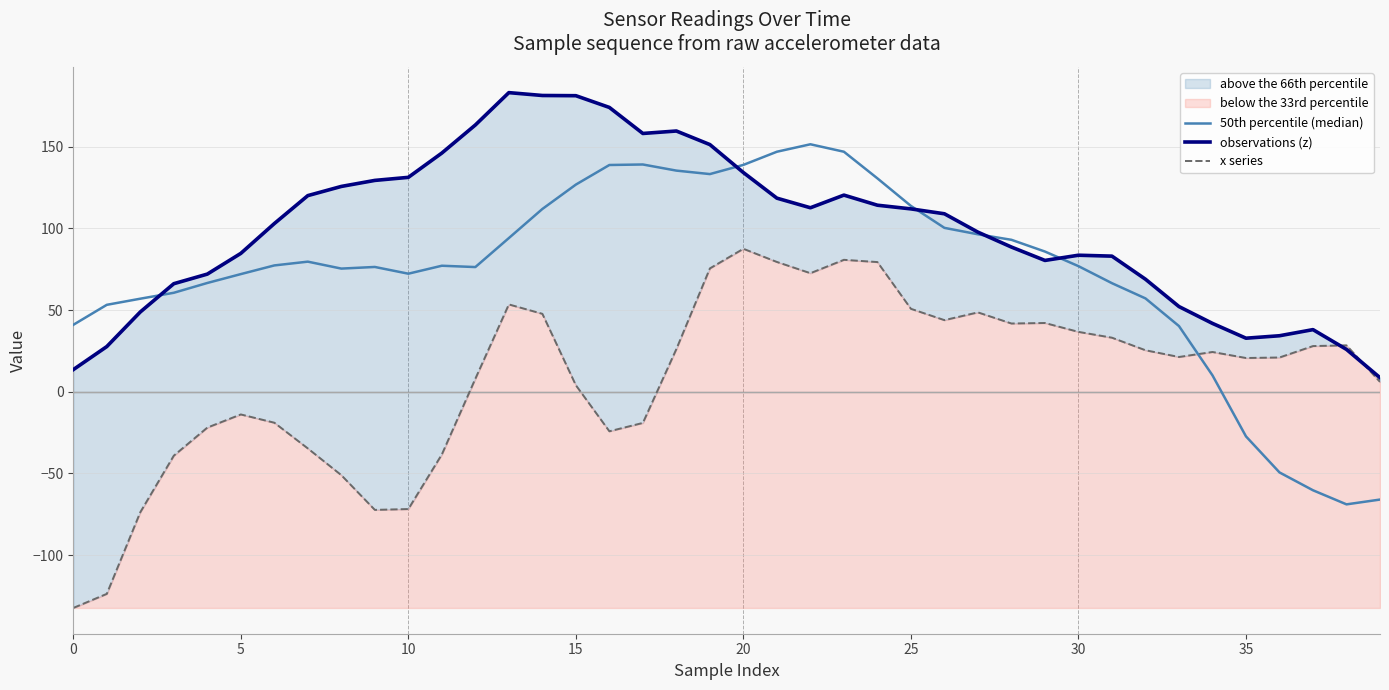

True or false: x series and 50th percentile (median) cross at least once.

True